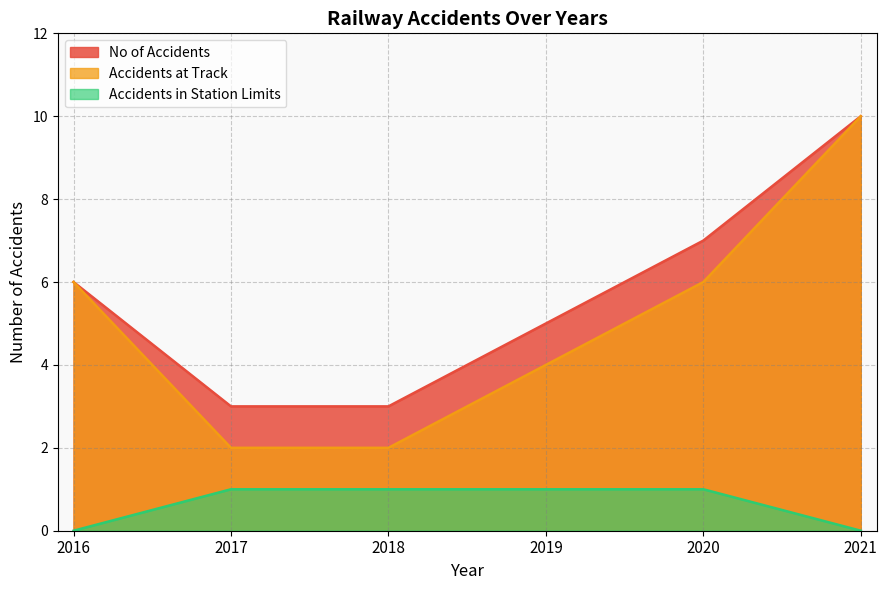

Which series has the largest range (max minus min)?

Accidents at Track